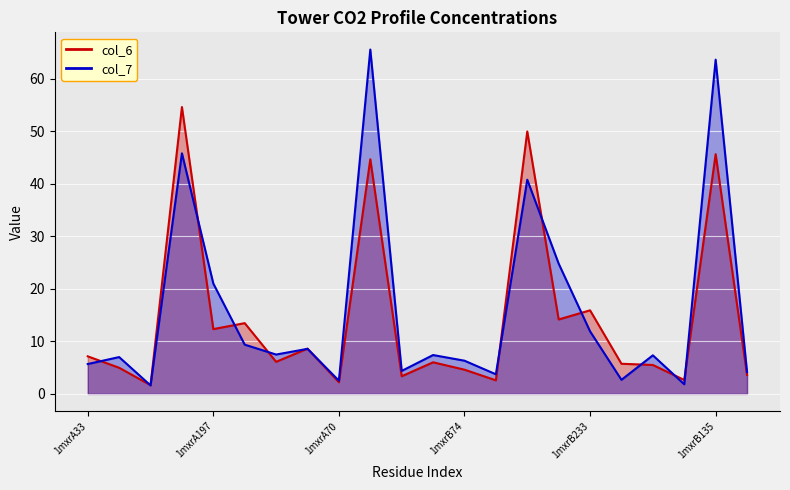

Rank the series by their average value, from lowest to highest.

col_6, col_7